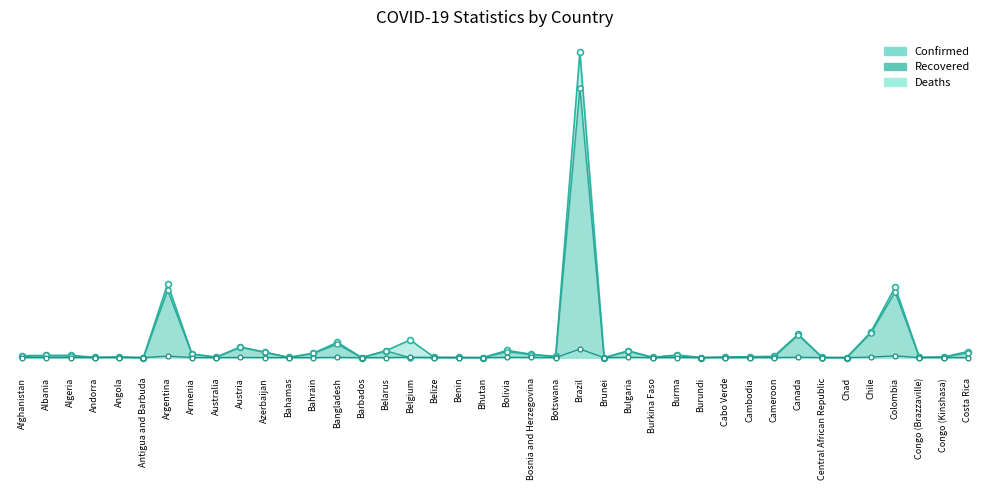

Which series has the largest total across all categories?

Confirmed